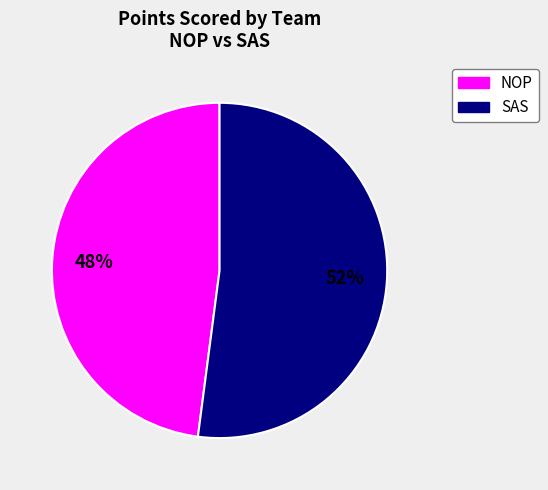

Is there a majority slice in this chart?

Yes